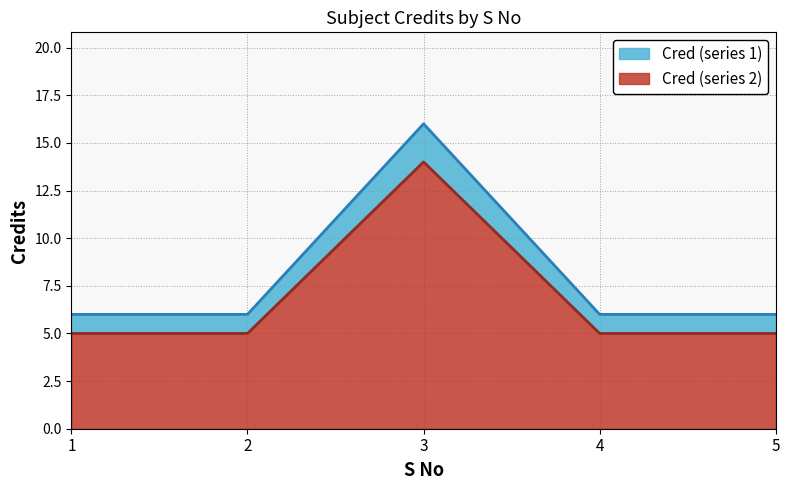

What is the difference between the maximum and minimum values in the Cred (series 1) series?

10